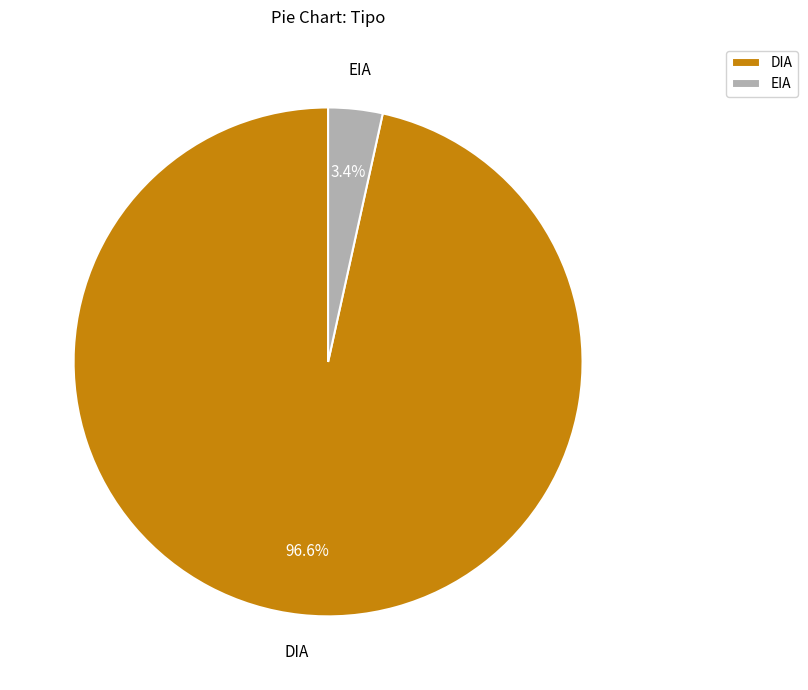

Rank the categories by value from highest to lowest.

DIA, EIA